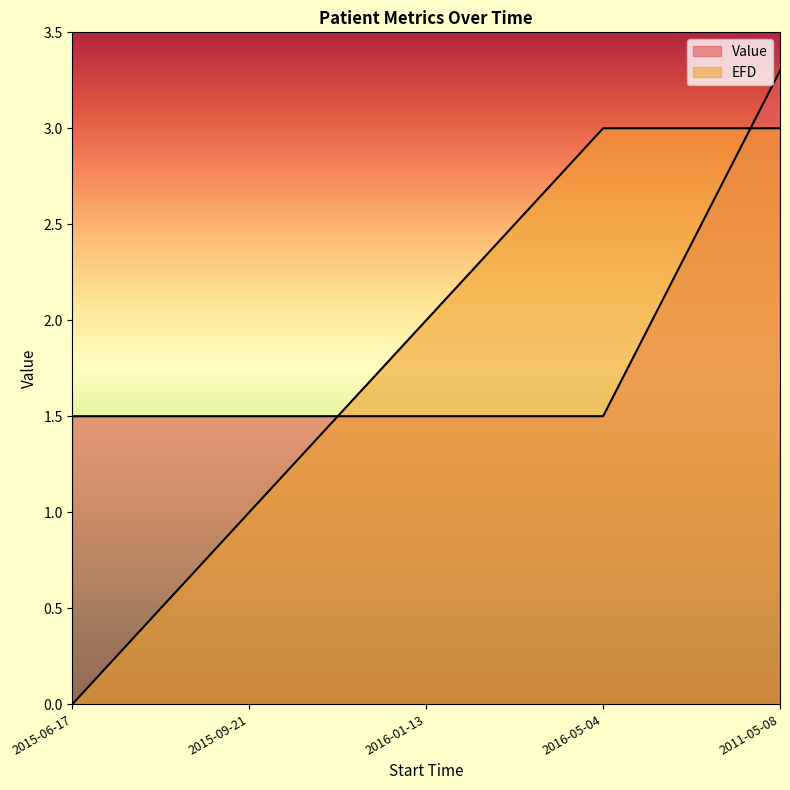

Reading left to right, what are all the values shown in this chart?

Value: 1.5	1.5	1.5	1.5	3.3
EFD: 0.0	1.0	2.0	3.0	3.0